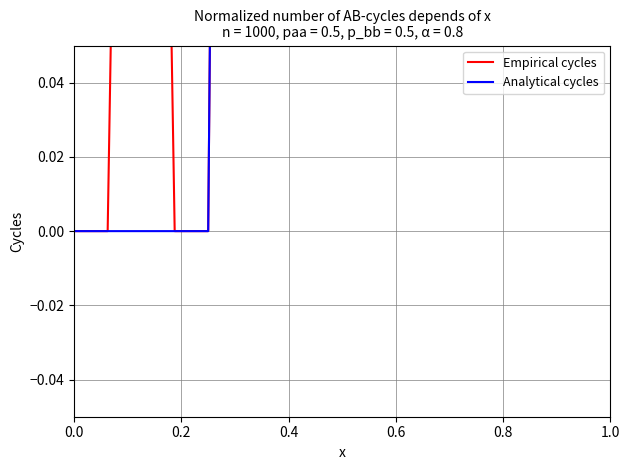

What is the value of the Analytical cycles point at the 9th from the left?

0.2